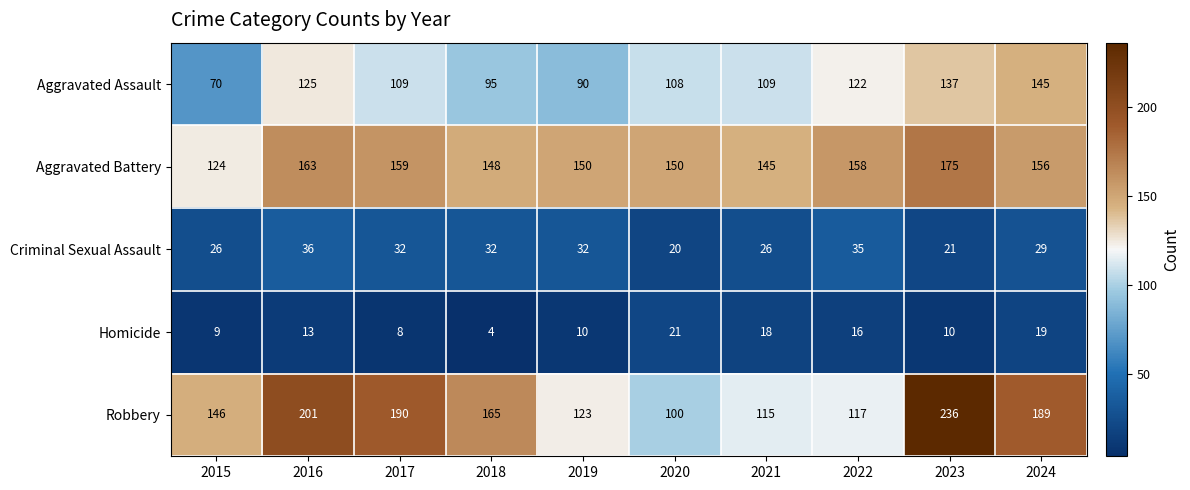

Which series has the widest spread of values?

Robbery